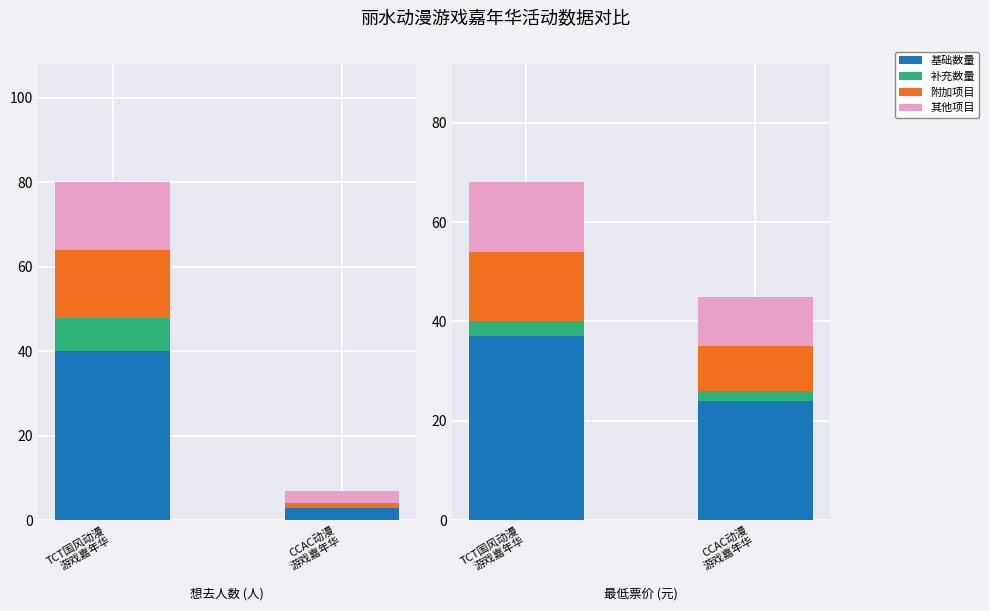

Is the value of 基础数量 at TCT国风动漫
游戏嘉年华 greater than the value of 其他项目 at CCAC动漫
游戏嘉年华?

Yes